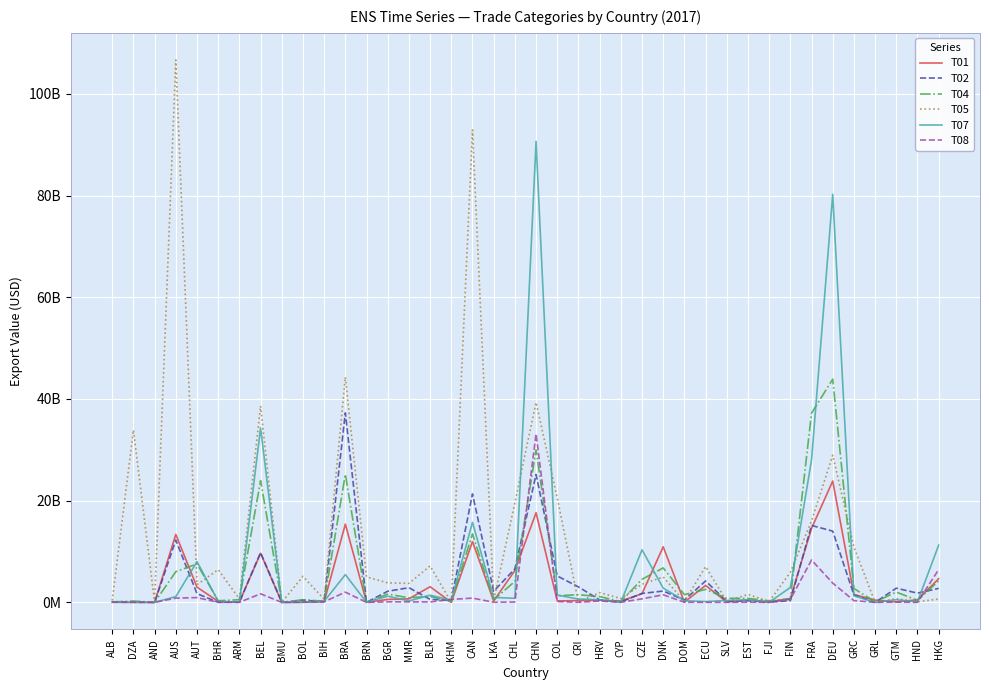

What is the smallest value displayed?

785